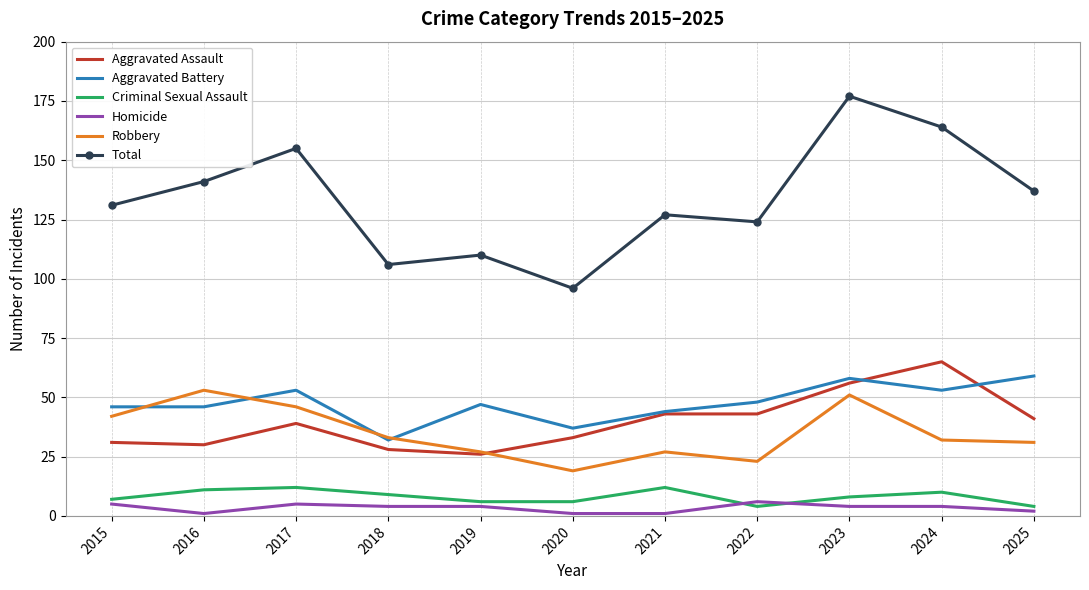

What is the average value of the Aggravated Assault series?

40